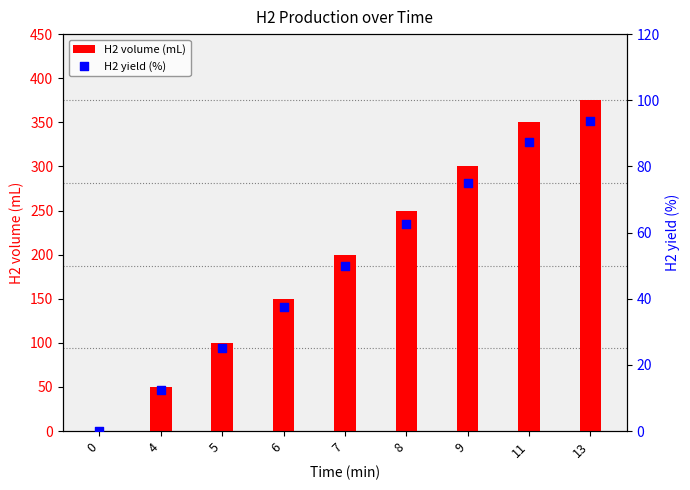

Is the value of H2 yield (%) at 11 greater than the value of H2 volume (mL) at 4?

Yes